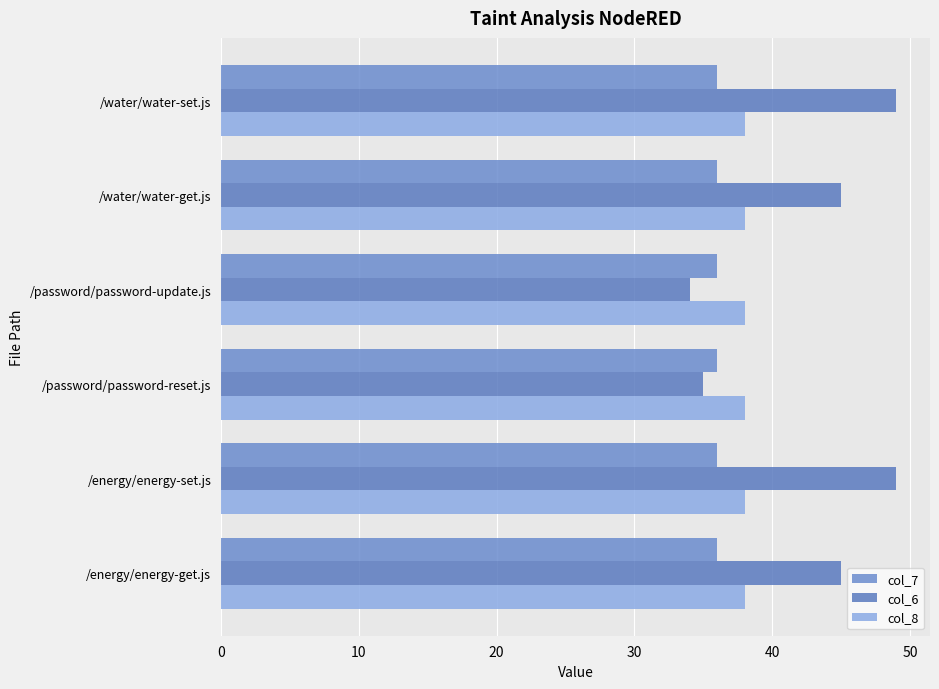

How many categories are shown in the chart?

6